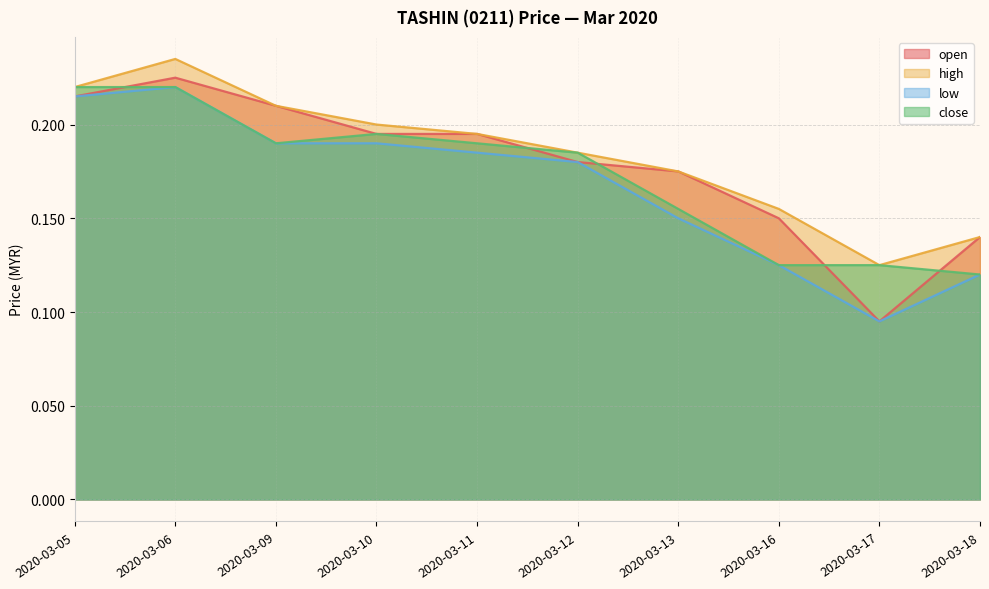

List the series in order of their peak value, lowest first.

low, close, open, high